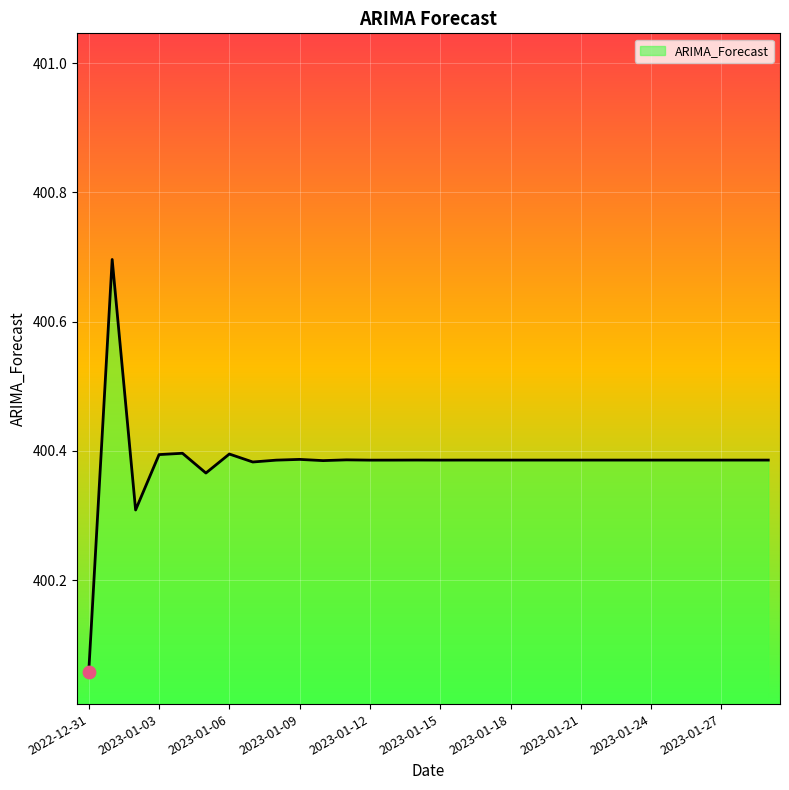

What is the greatest value displayed?

400.7